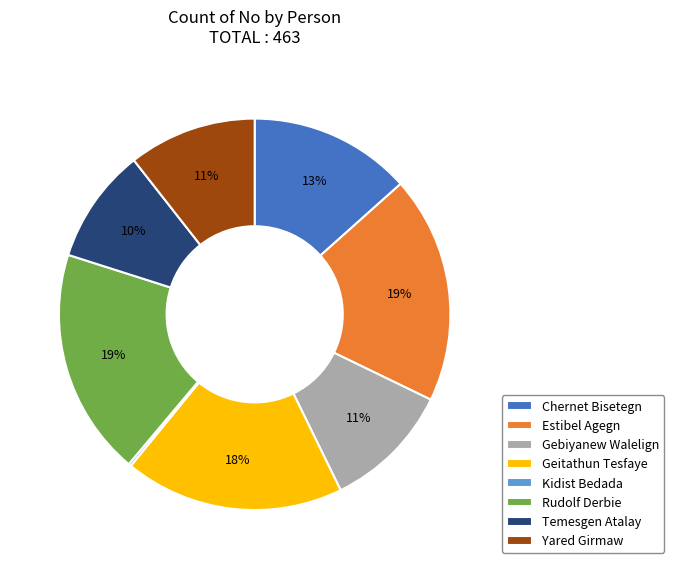

Approximately how many times larger is the value at Yared Girmaw compared to Temesgen Atalay?

1.1